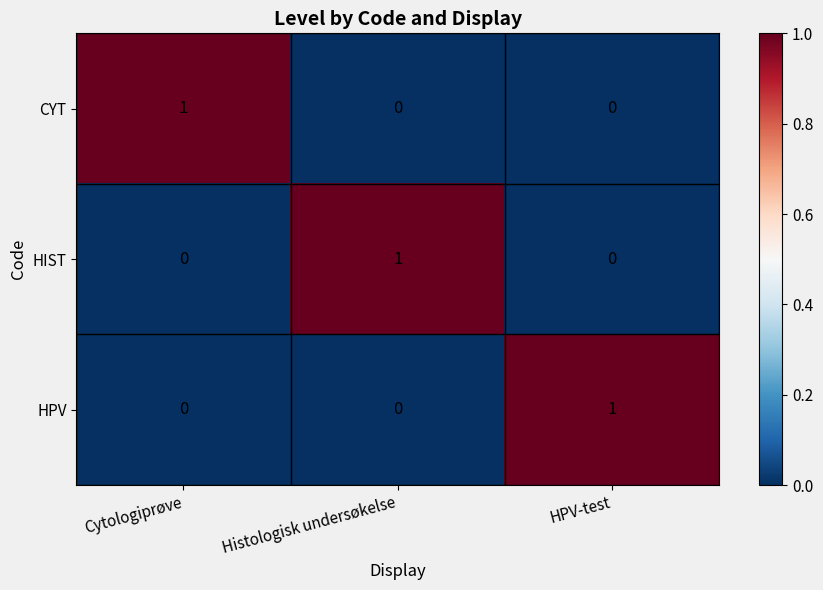

True or false: HIST has a value of -1 at HPV-test.

False